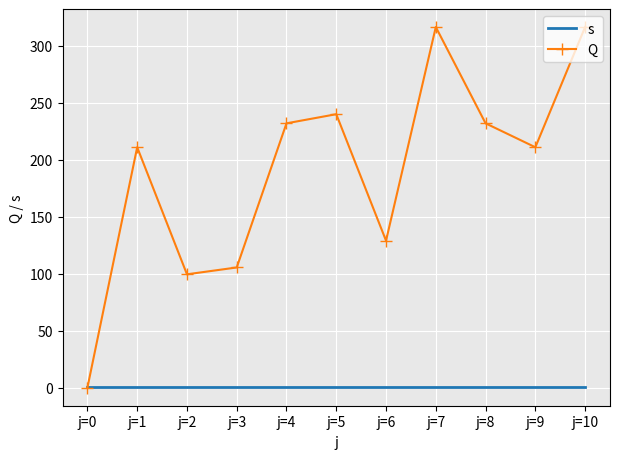

At how many categories does at least one series exceed 279?

2